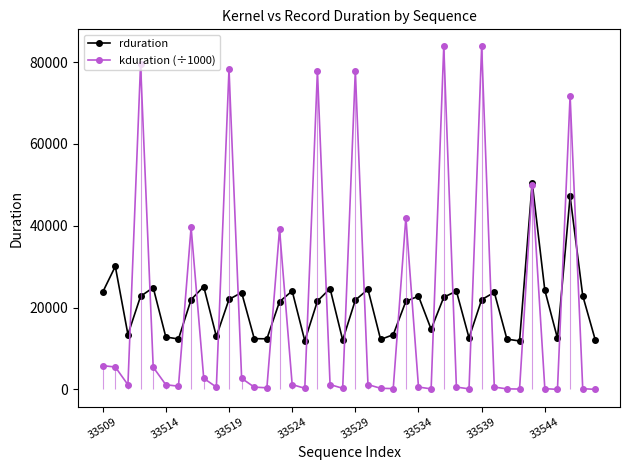

True or false: kduration (÷1000) has a value of 310.2 at 33539.

False